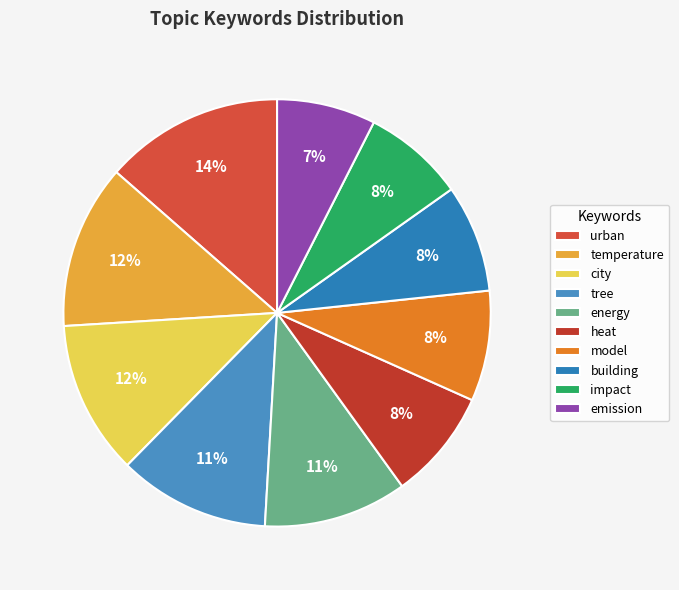

True or false: impact accounts for 8% of the total.

True